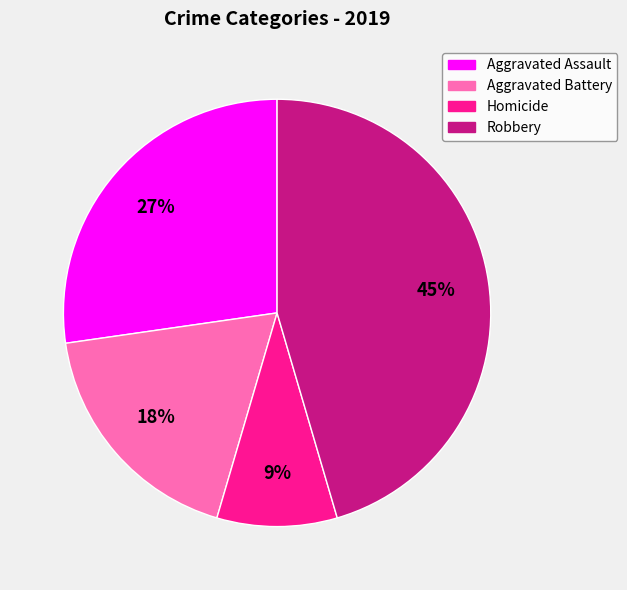

To the nearest percent, what percentage of the pie is Aggravated Assault?

27%